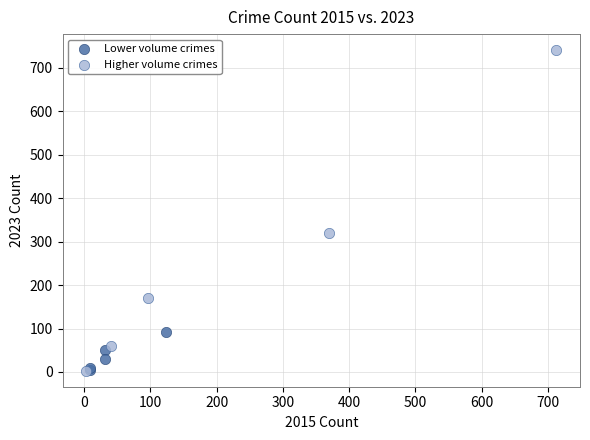

Which series reaches the maximum Y coordinate?

Higher volume crimes